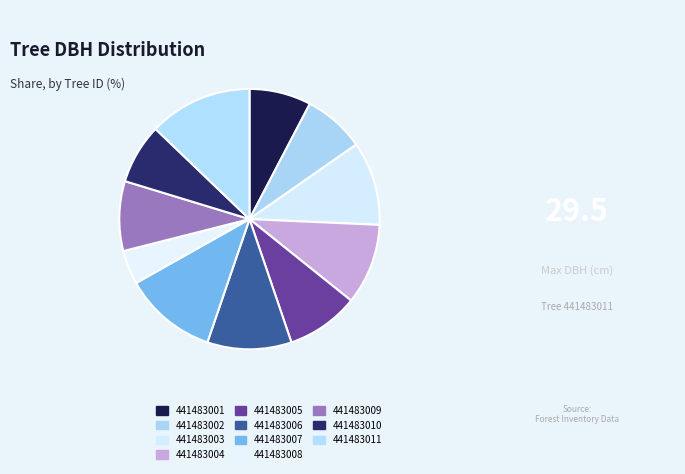

How many segments does this pie chart have?

11